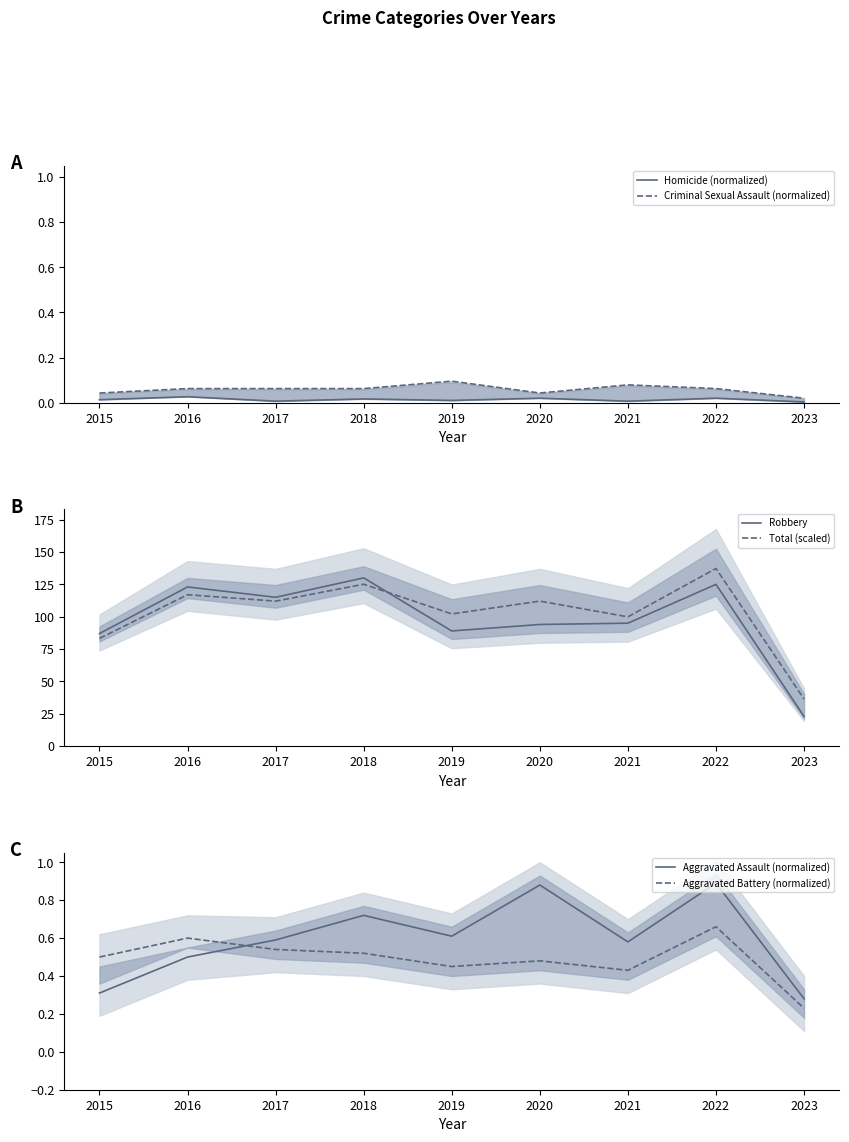

Is the value of Criminal Sexual Assault (normalized) at 2018 greater than the value of Homicide (normalized) at 2020?

Yes